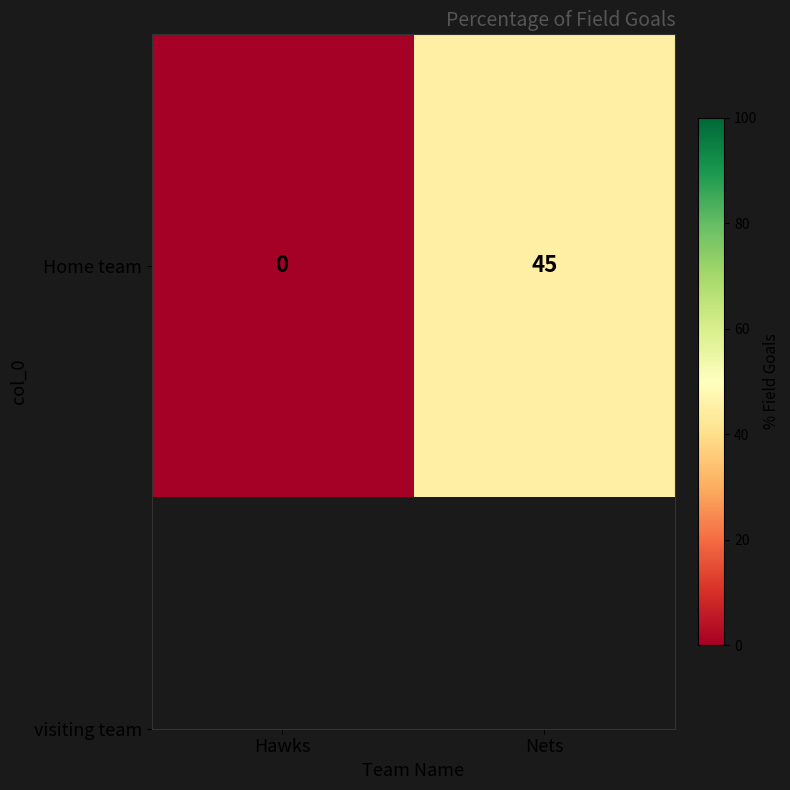

Rank the categories by value from highest to lowest.

Nets, Hawks